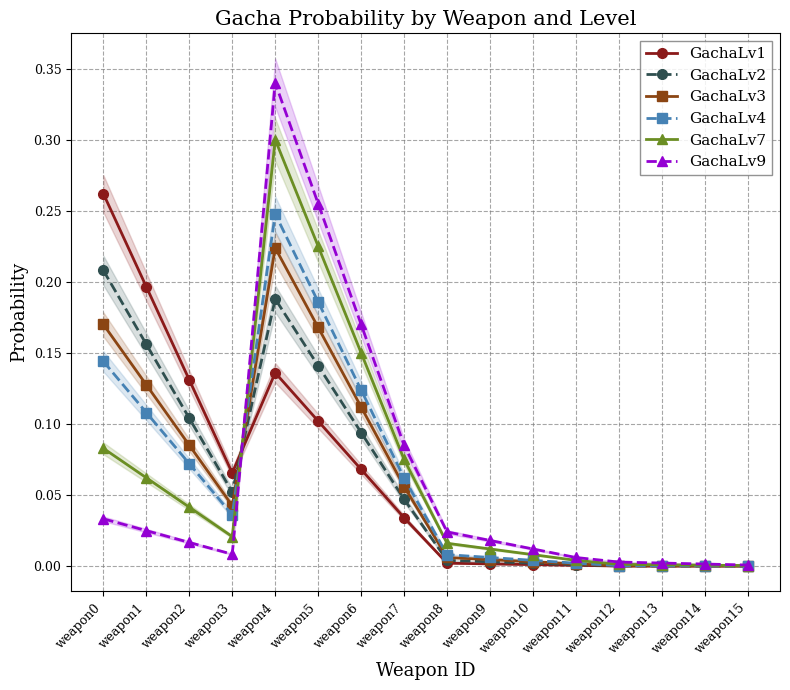

What are all the series names shown in the legend?

GachaLv1, GachaLv2, GachaLv3, GachaLv4, GachaLv7, GachaLv9